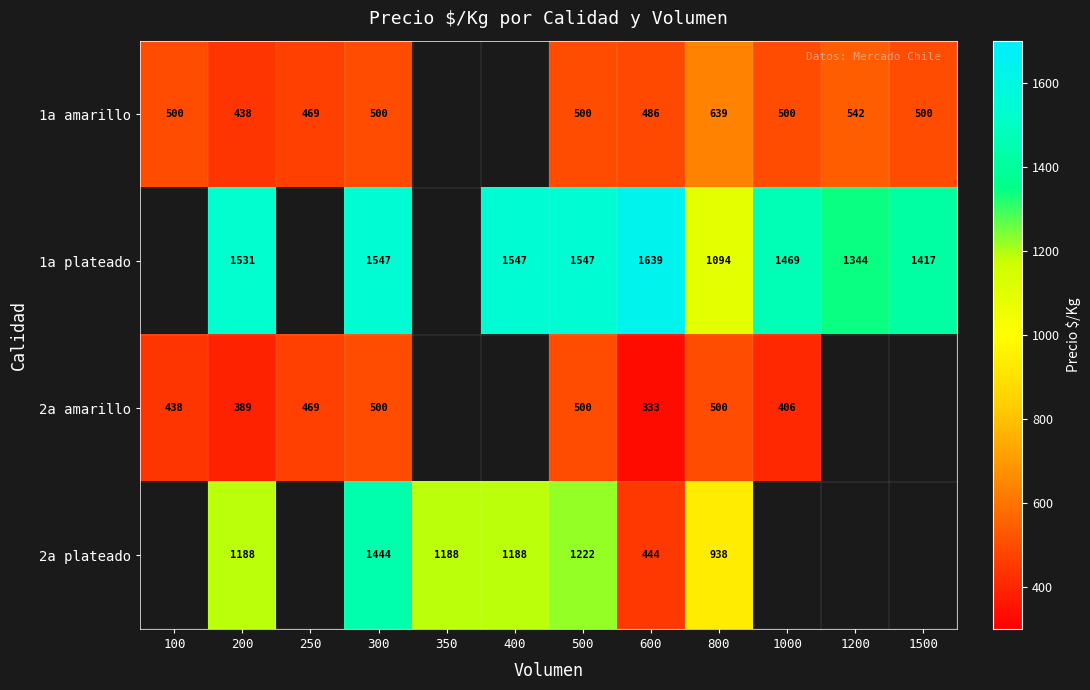

How many series are shown in this chart?

4